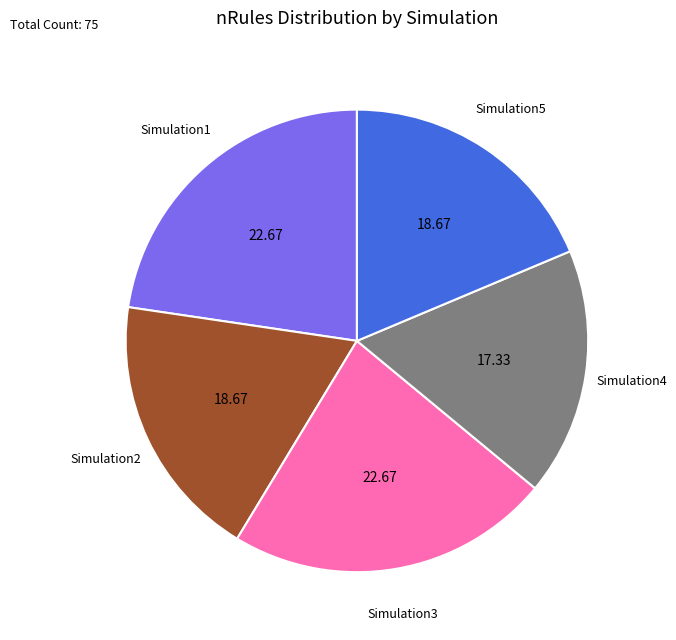

Count the number of slices in the pie.

5